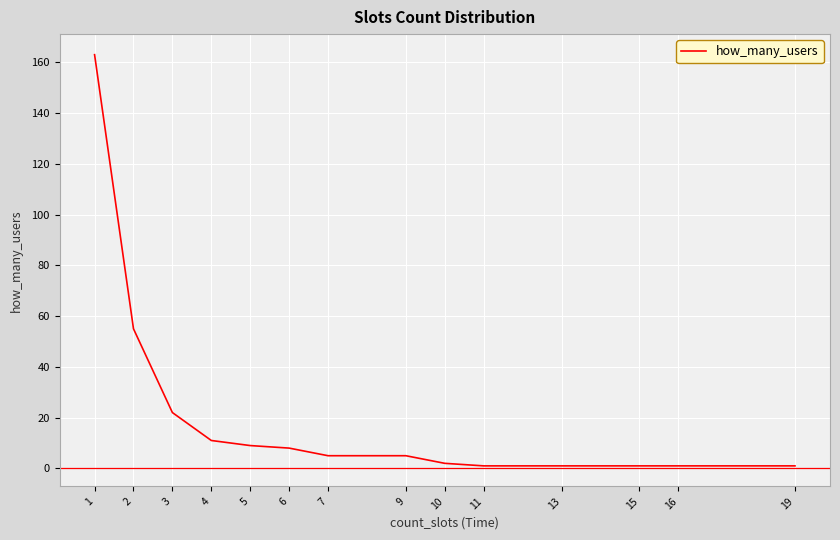

What is the change in value from 16 to 10?

+1